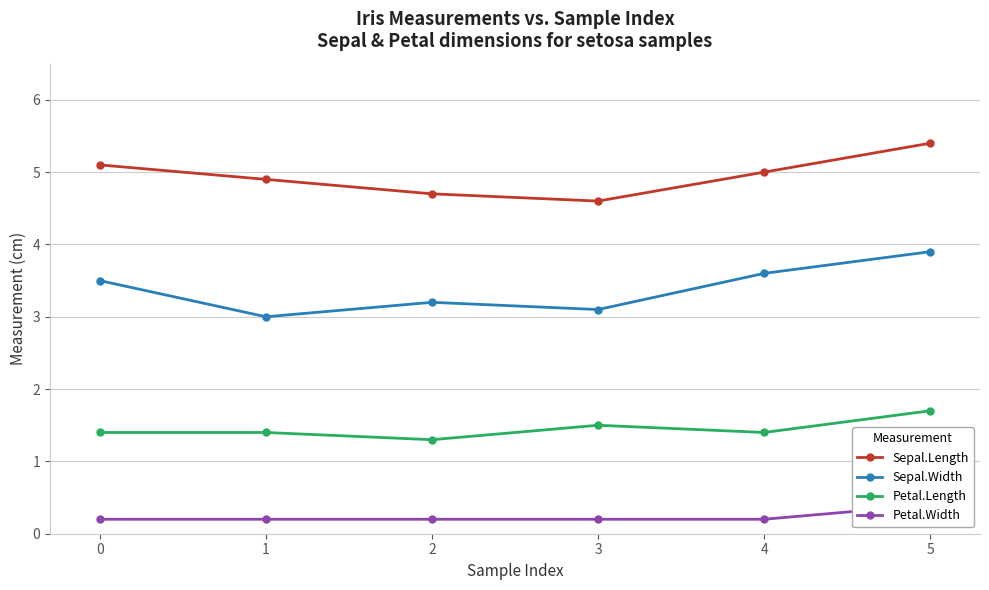

At how many categories does at least one series exceed 1?

6